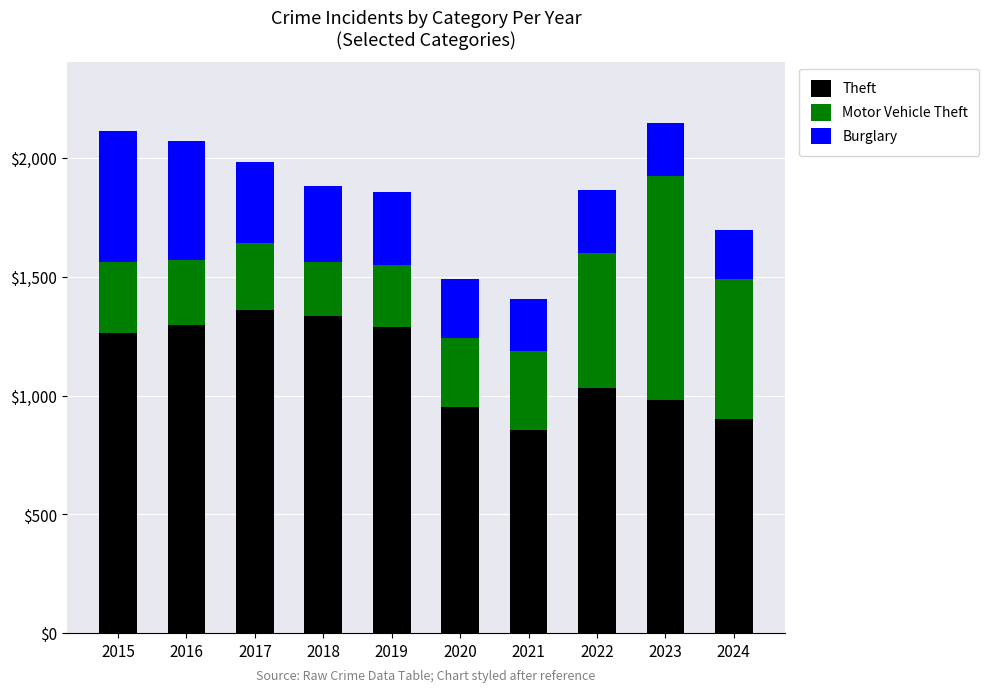

What is the highest value of the Theft series?

1359